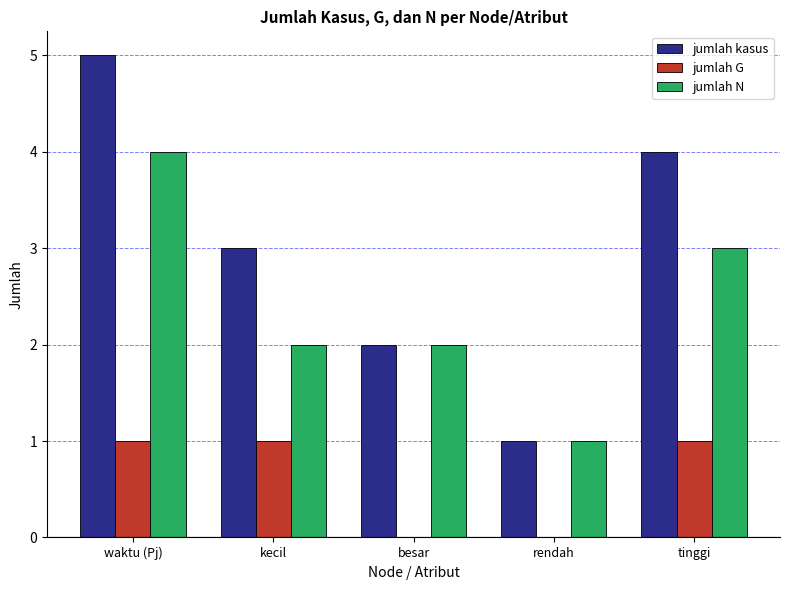

What is the total value across all series at kecil?

6